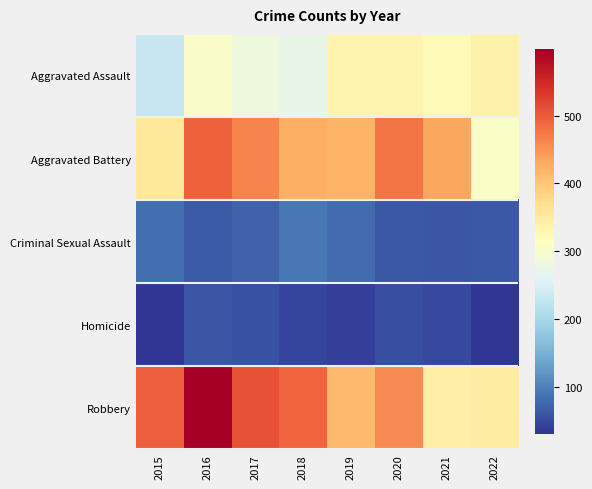

What is the total value across all series at 2022?

1089